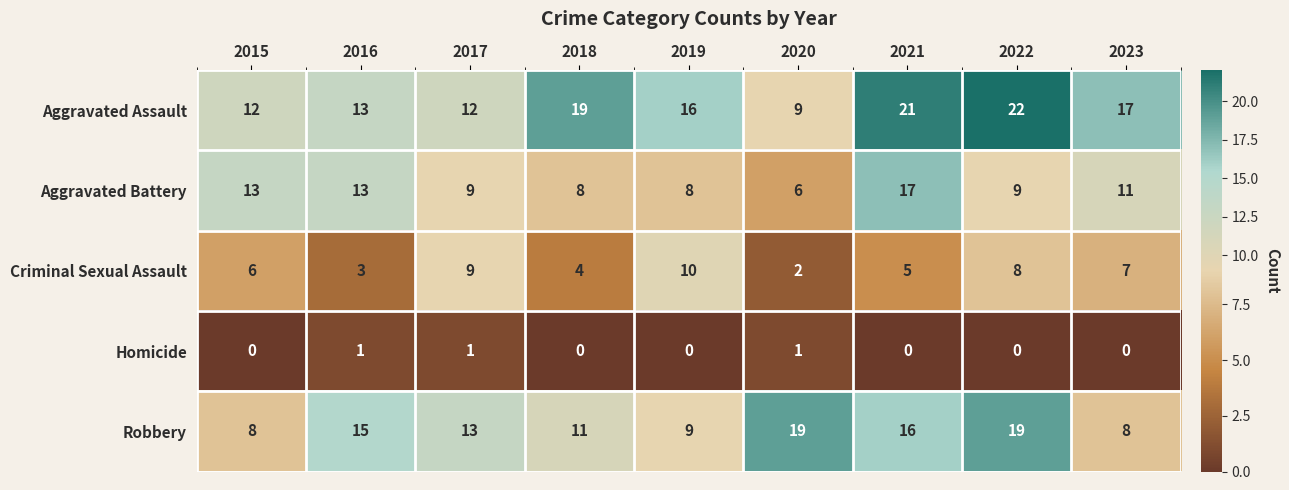

At which label does Robbery first exceed 13?

2016